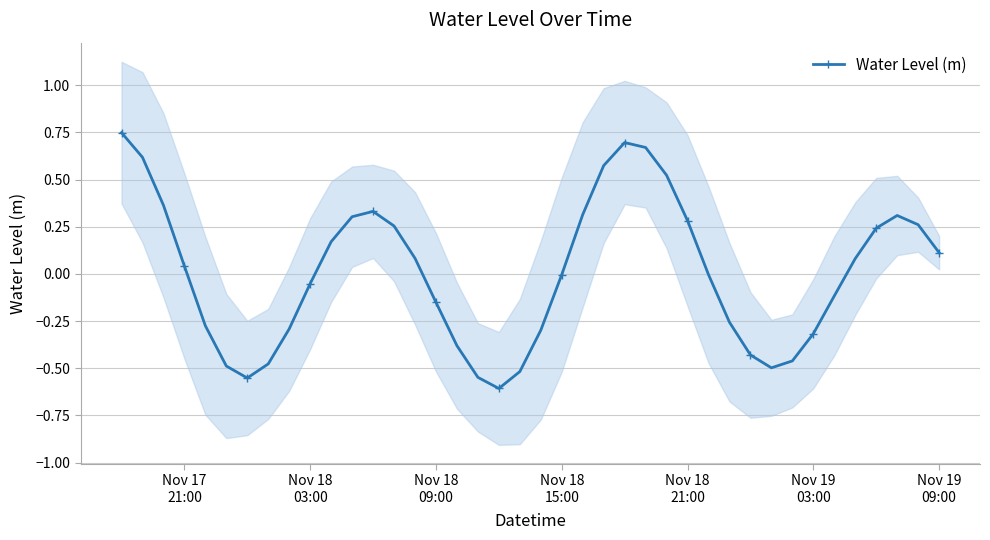

How many interior local valleys (lower than both neighbors) does the data have?

3